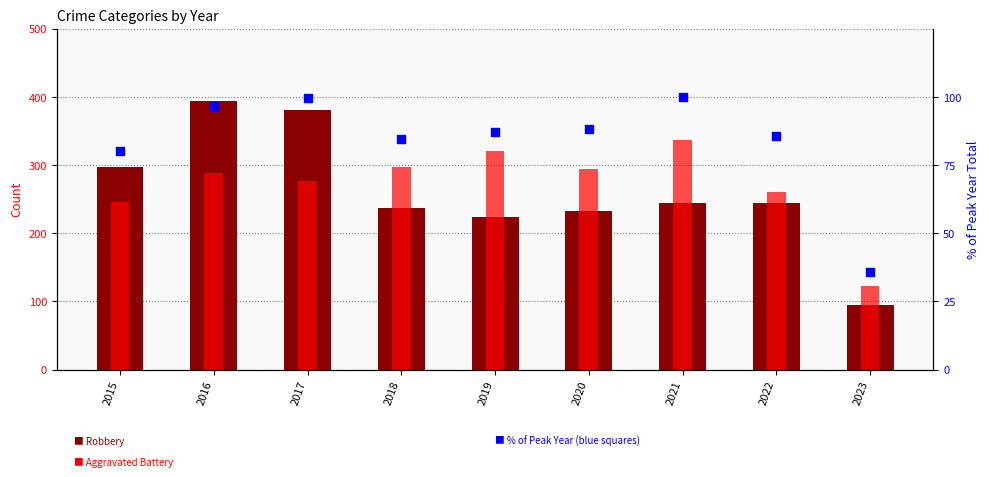

Which series contains the highest Y value?

Robbery